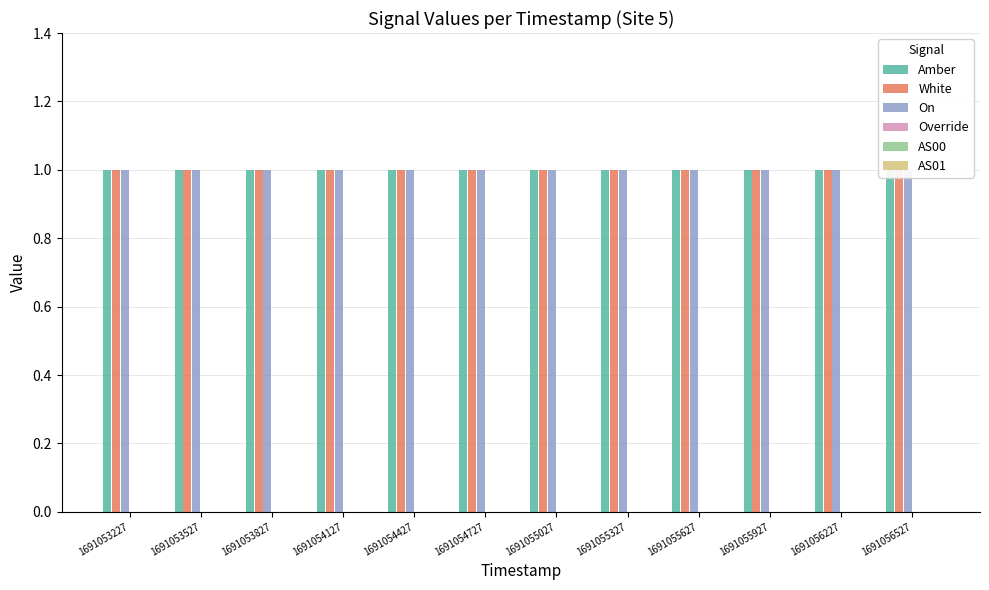

Which has a higher value, 1691053527 or 1691055927?

1691053527